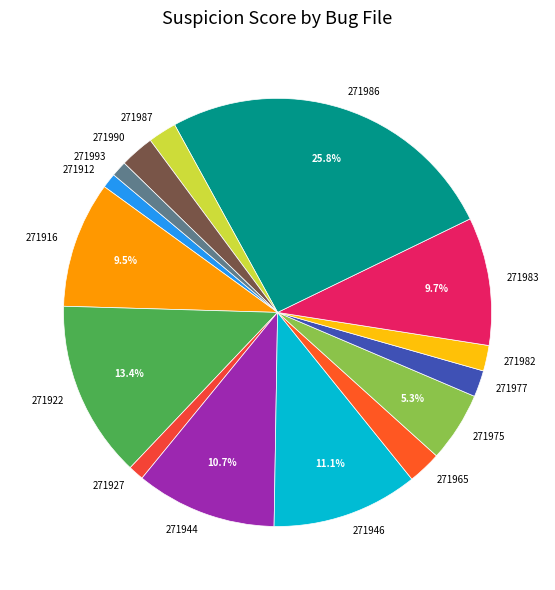

Which slice is the largest?

271986